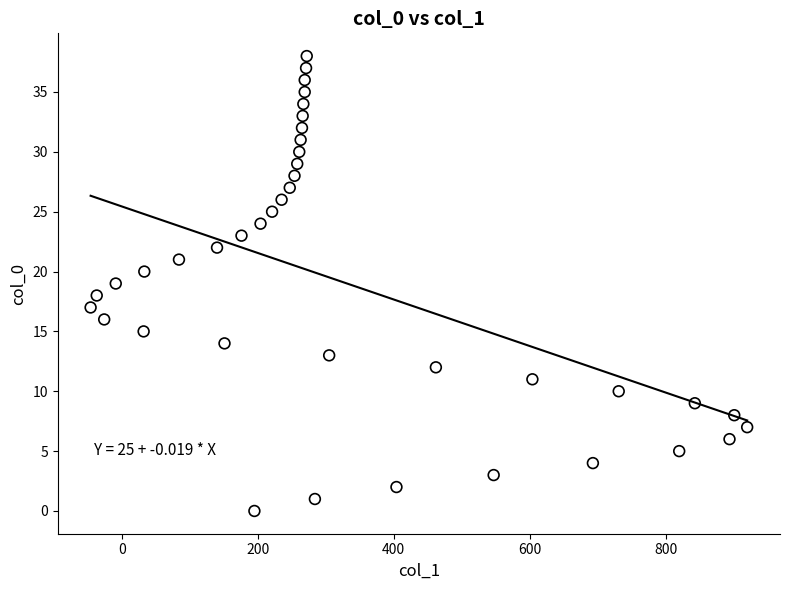

What is the range of X values (max minus min)?

966